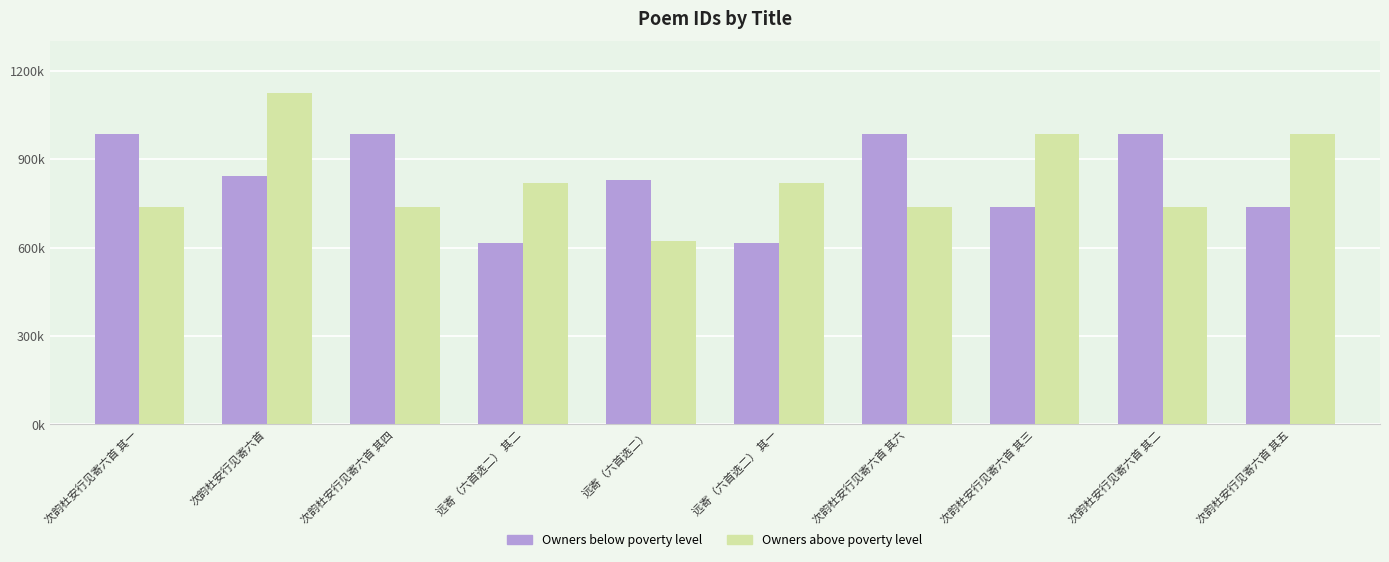

Does the chart contain any negative values?

No